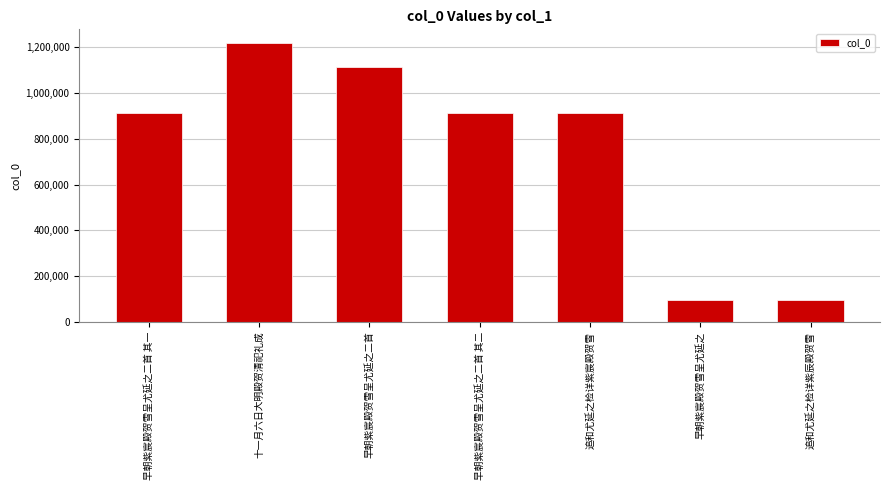

What is the value of the 7th bar from the left?

94283